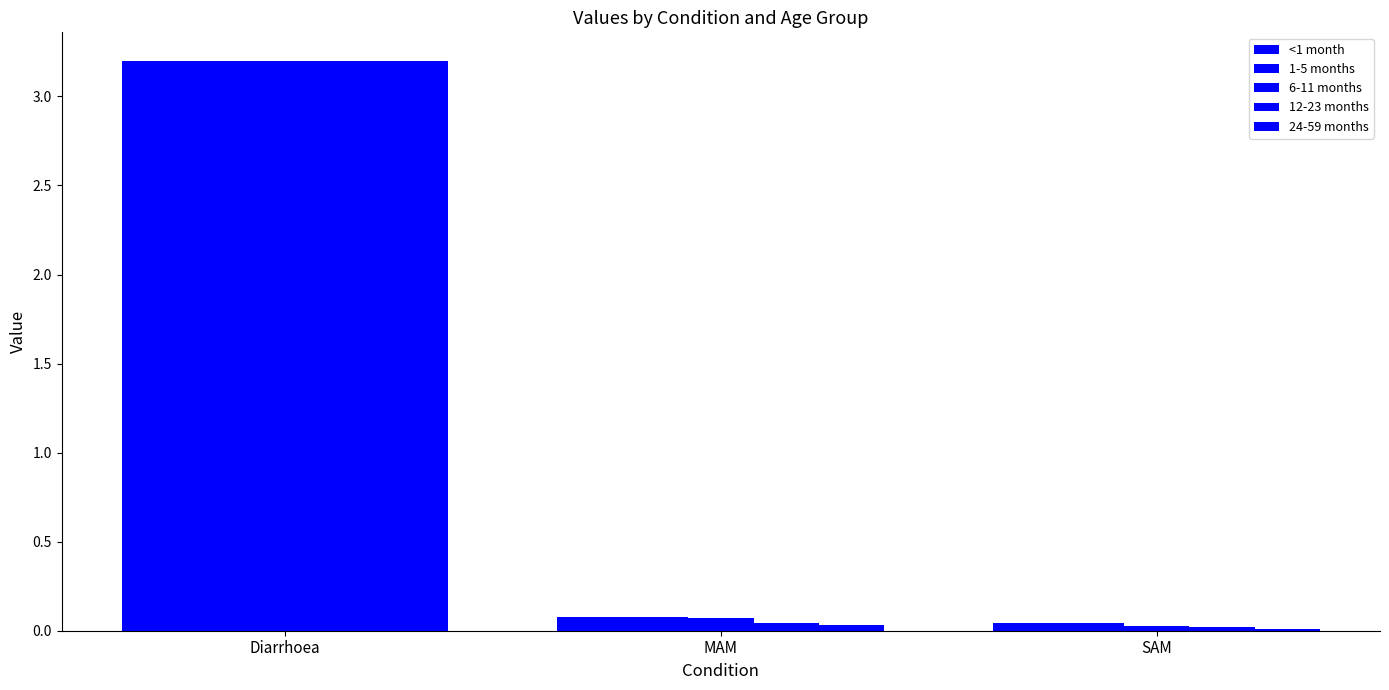

How many categories are shown in the chart?

3